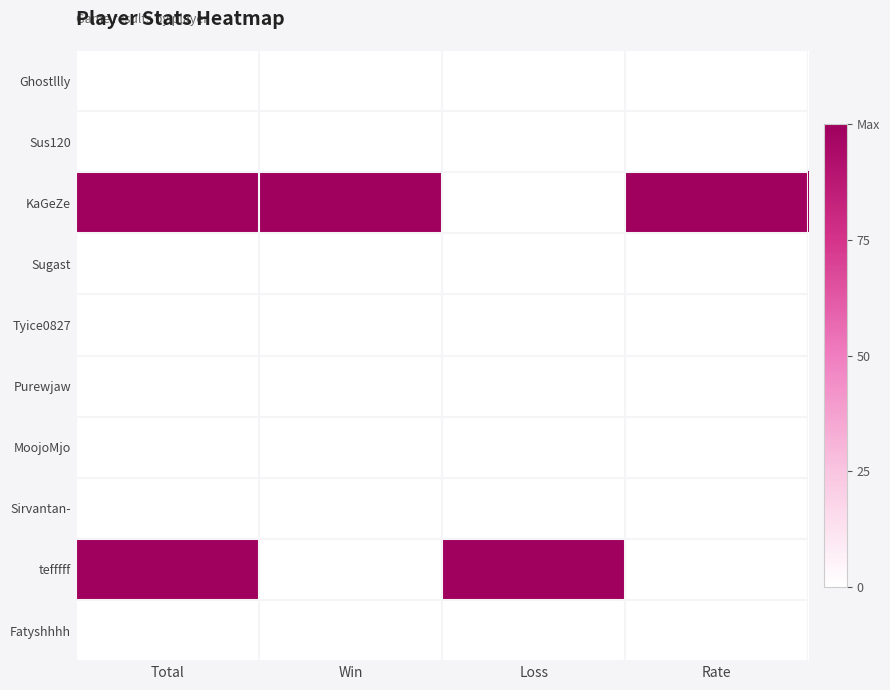

What is the spread (max minus min) of values at Loss?

1